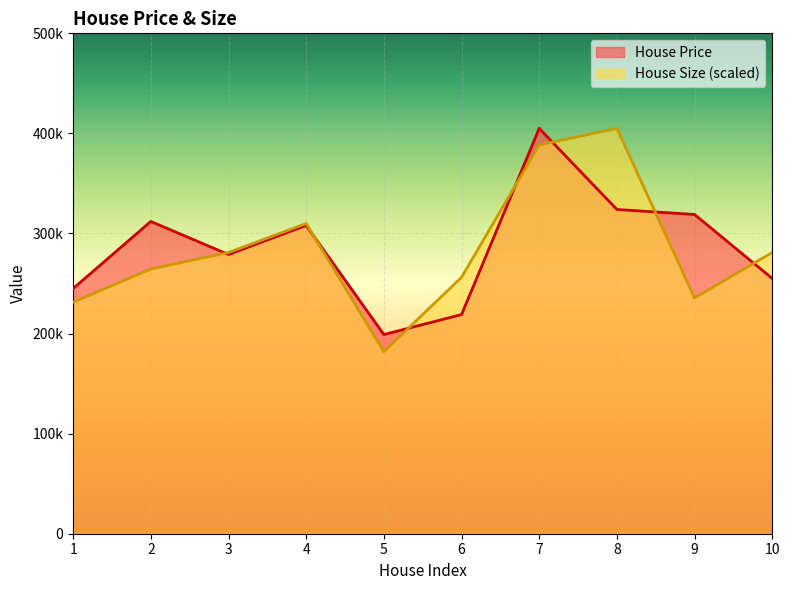

Rank the categories by House Size value from highest to lowest.

8, 7, 4, 3, 10, 2, 6, 9, 1, 5